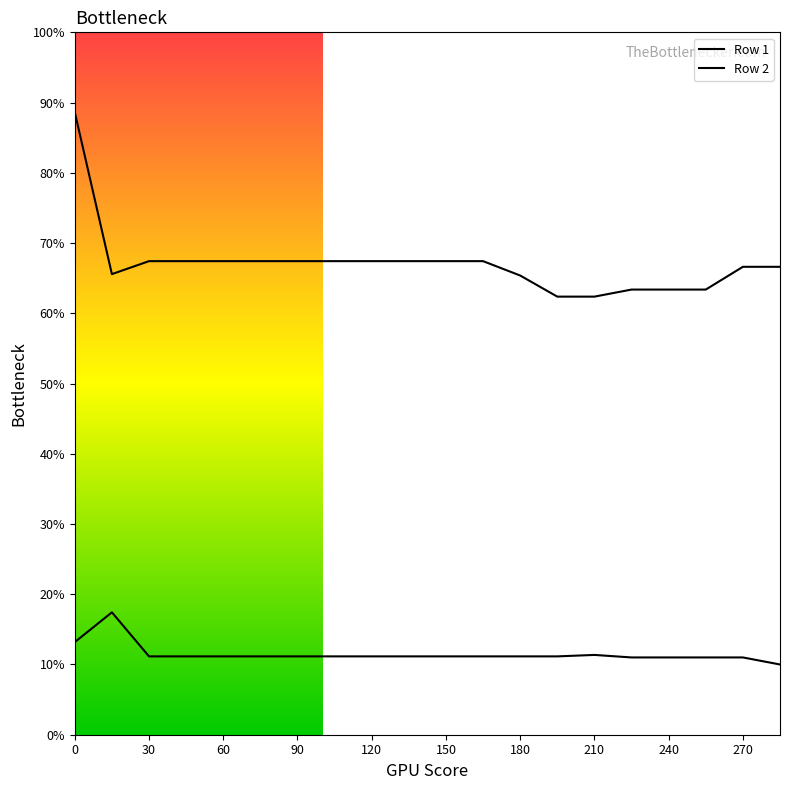

True or false: Row 2 and Row 1 cross at least once.

False